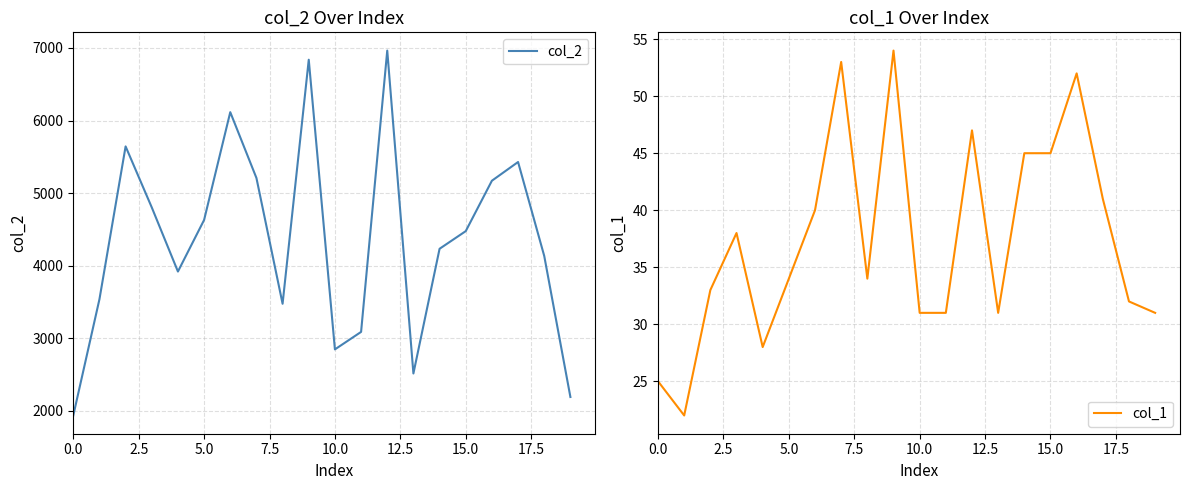

True or false: col_2 has a value of 442 at 0.0.

False